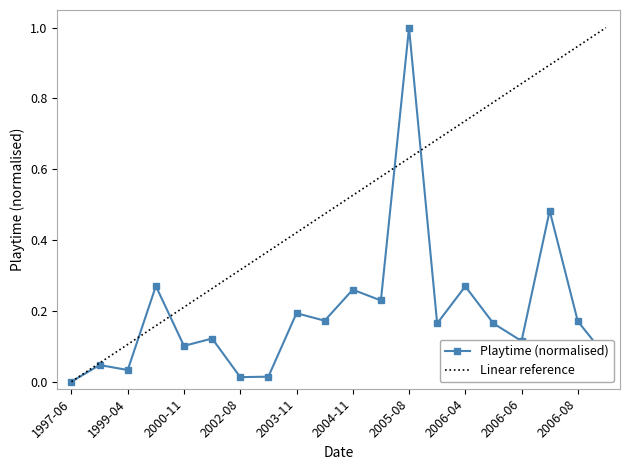

At which category does the chart reach its peak across all series?

2005-08